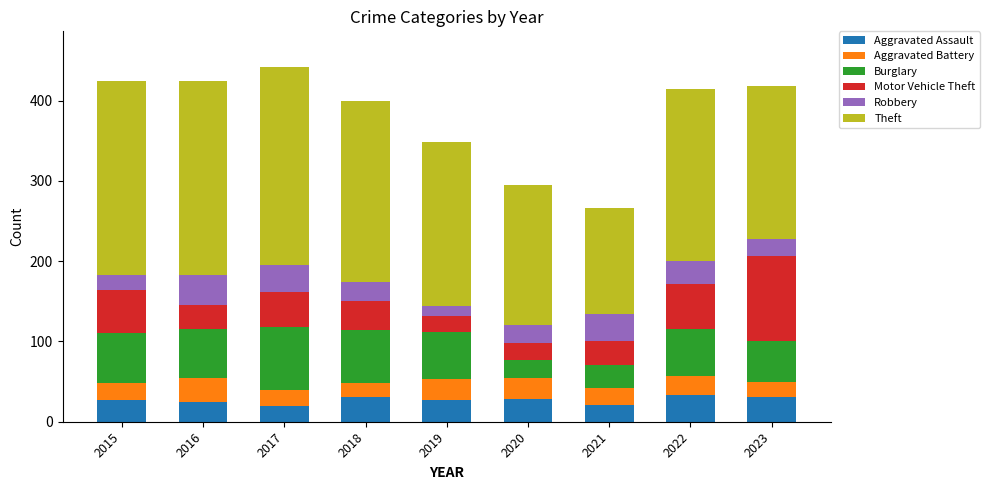

True or false: Aggravated Assault has a value of 49 at 2022.

False